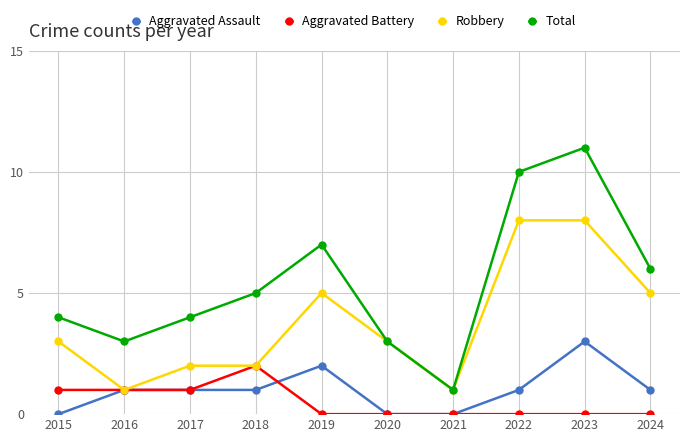

Reading left to right, transcribe all the data shown in this chart.

Aggravated Assault: 0	1	1	1	2	0	0	1	3	1
Aggravated Battery: 1	1	1	2	0	0	0	0	0	0
Robbery: 3	1	2	2	5	3	1	8	8	5
Total: 4	3	4	5	7	3	1	10	11	6